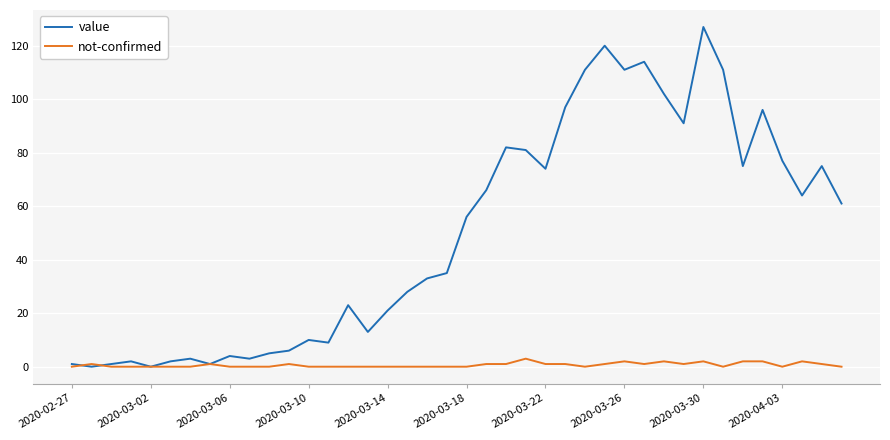

Which series has the widest spread of values?

value